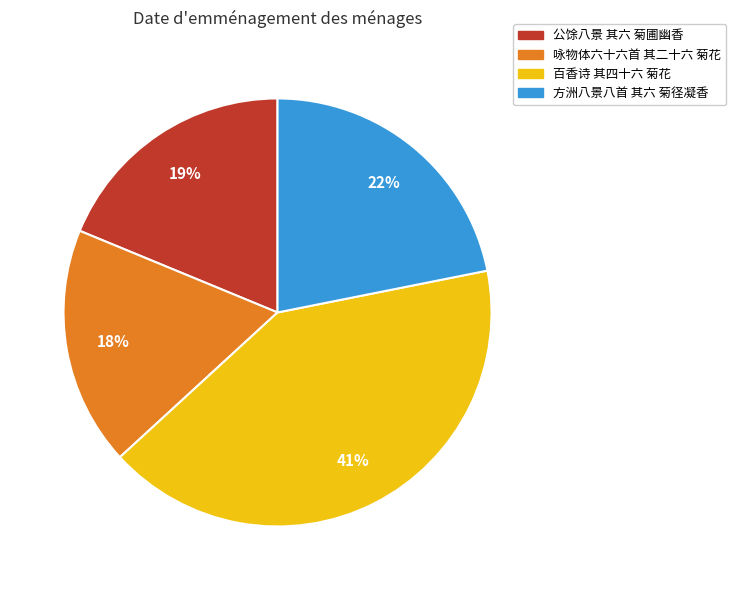

Does any single category account for the majority?

No